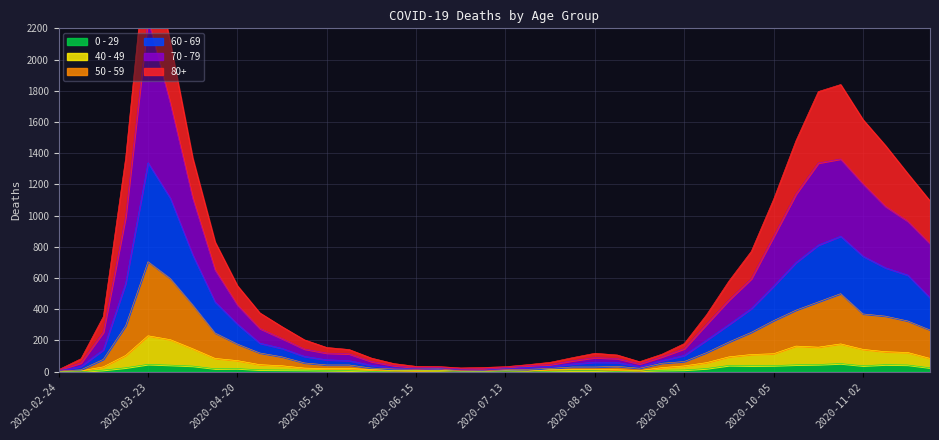

True or false: 0 - 29 and 50 - 59 intersect in this chart.

False